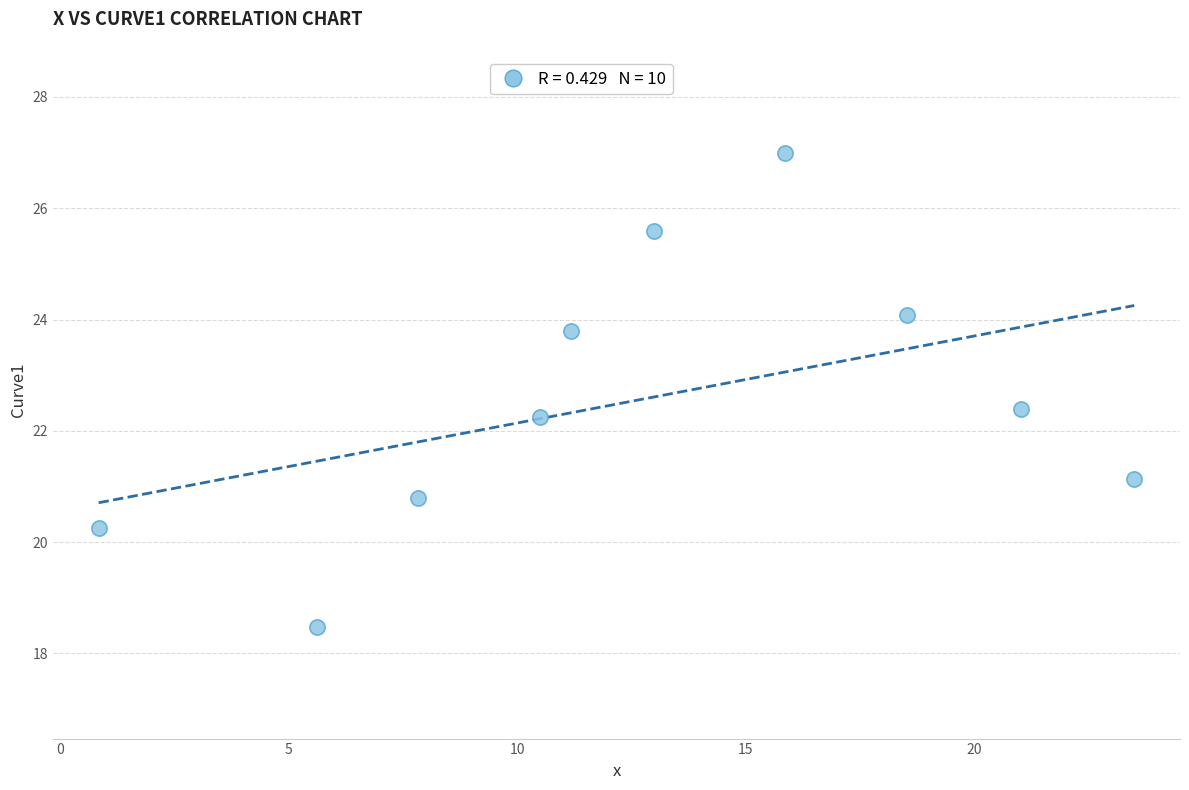

What is the range of X values (max minus min)?

22.6